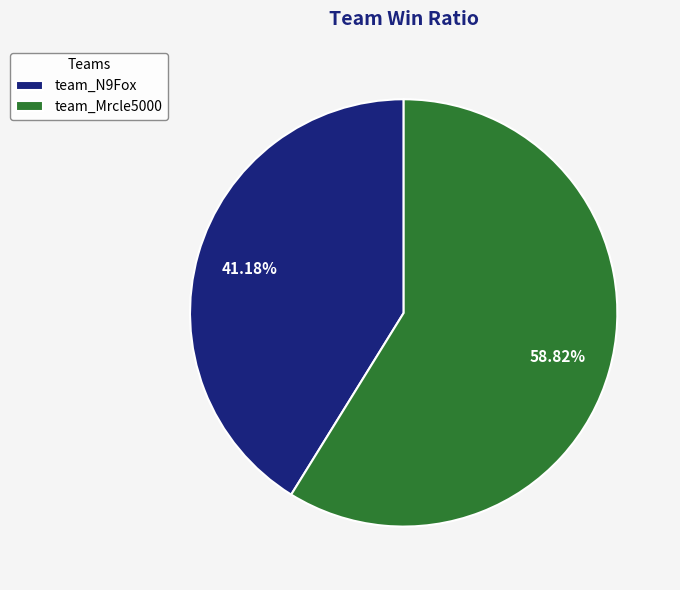

To the nearest percent, what is the average slice percentage?

50%